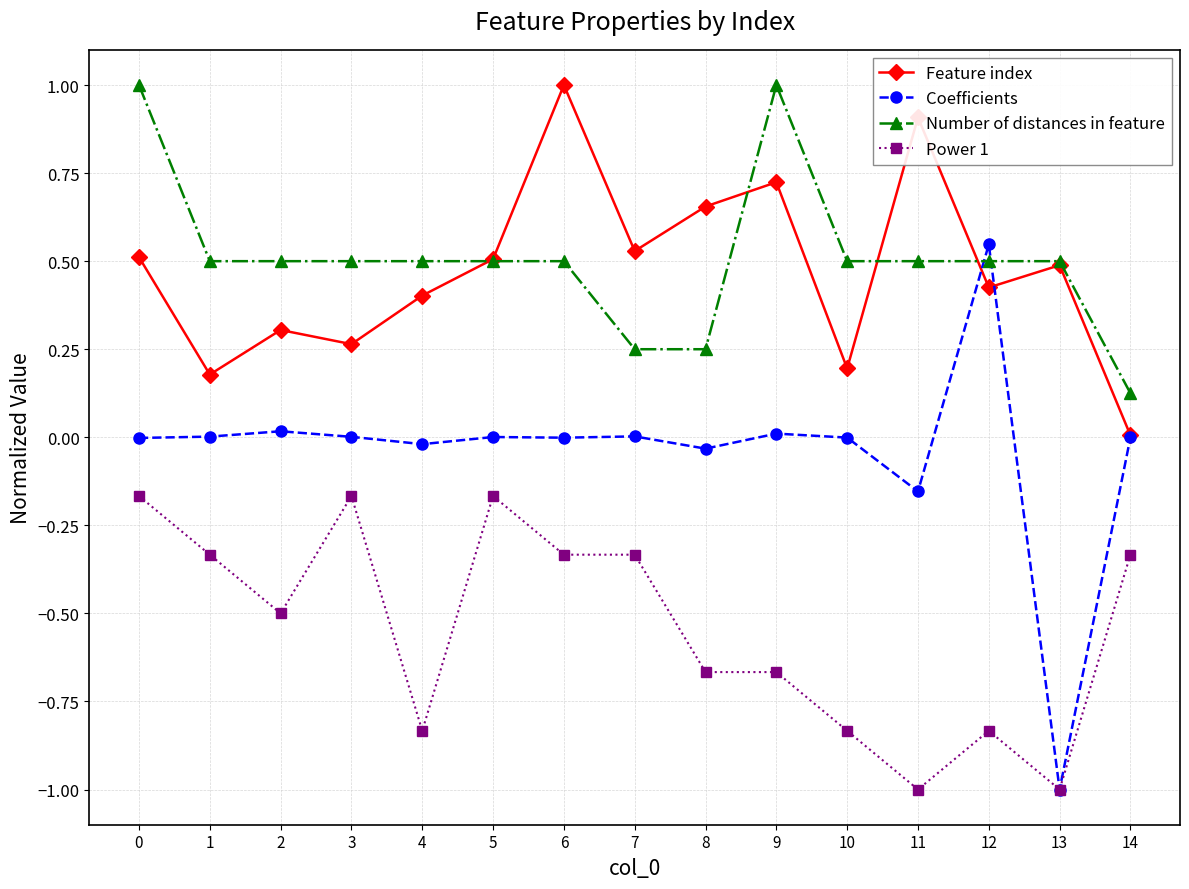

True or false: Coefficients has more than 0 points higher than both neighbors.

True